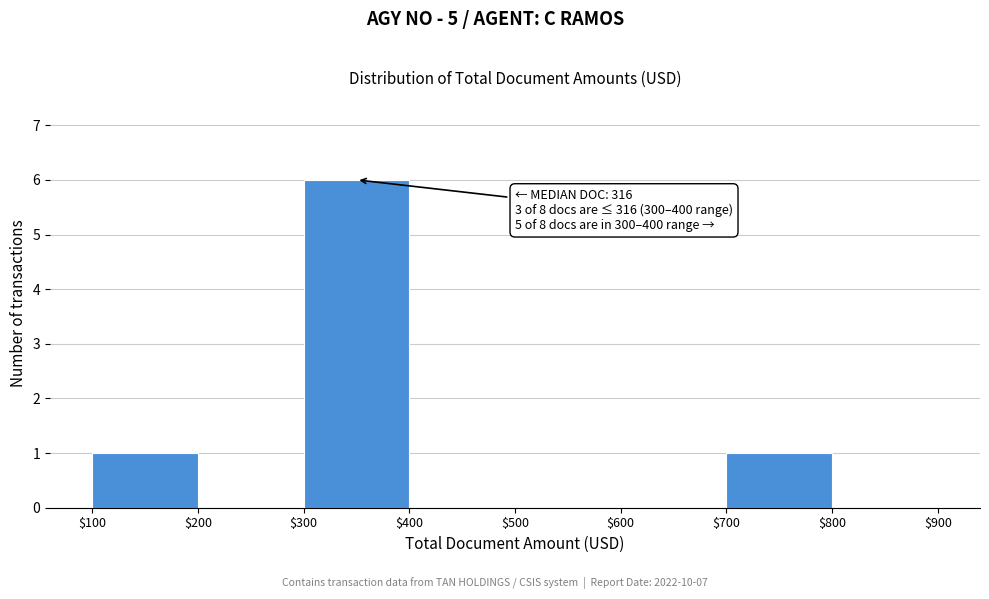

Over which range of the x-axis is the bar tallest?

$300 to $400